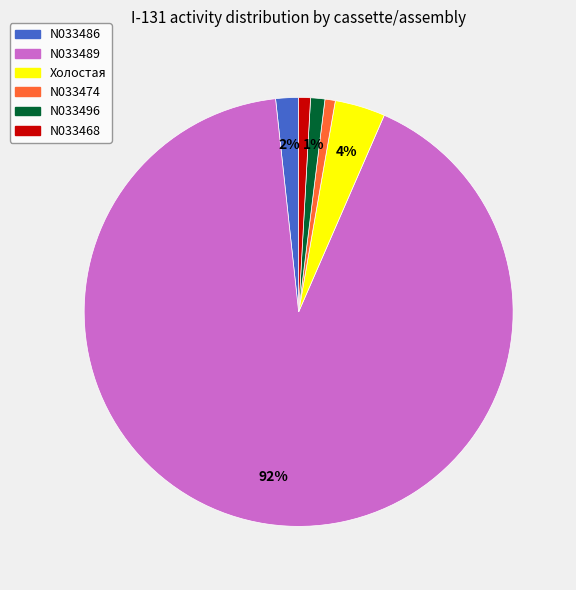

Is there any slice that represents more than half of the pie?

Yes